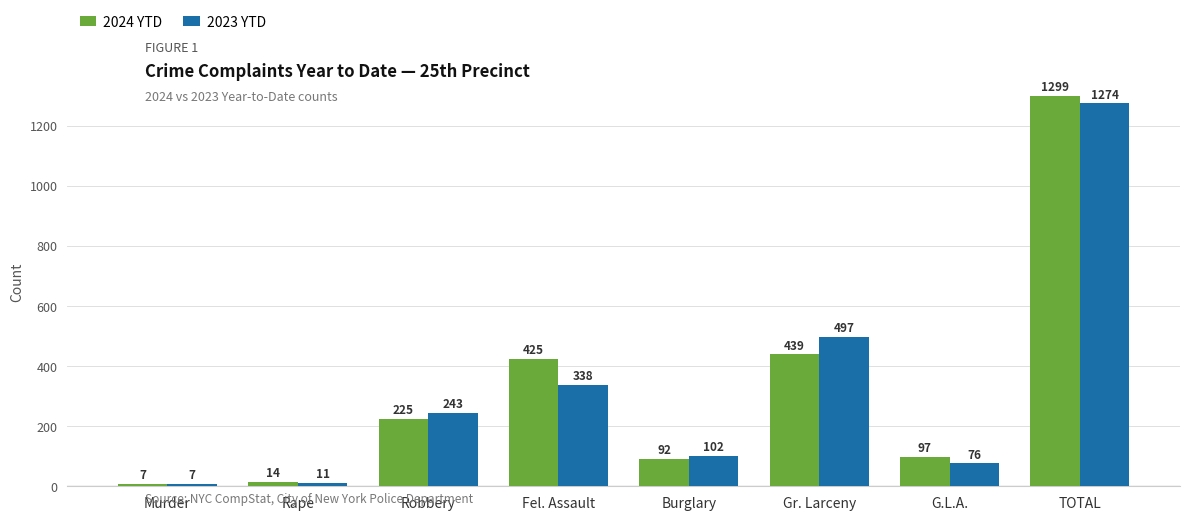

At which category does the chart reach its peak across all series?

TOTAL